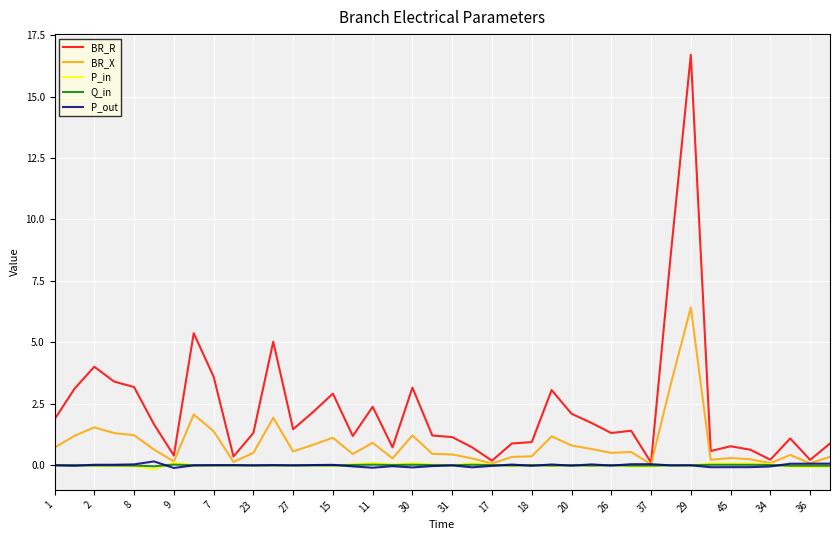

Which series has the largest total across all categories?

BR_R